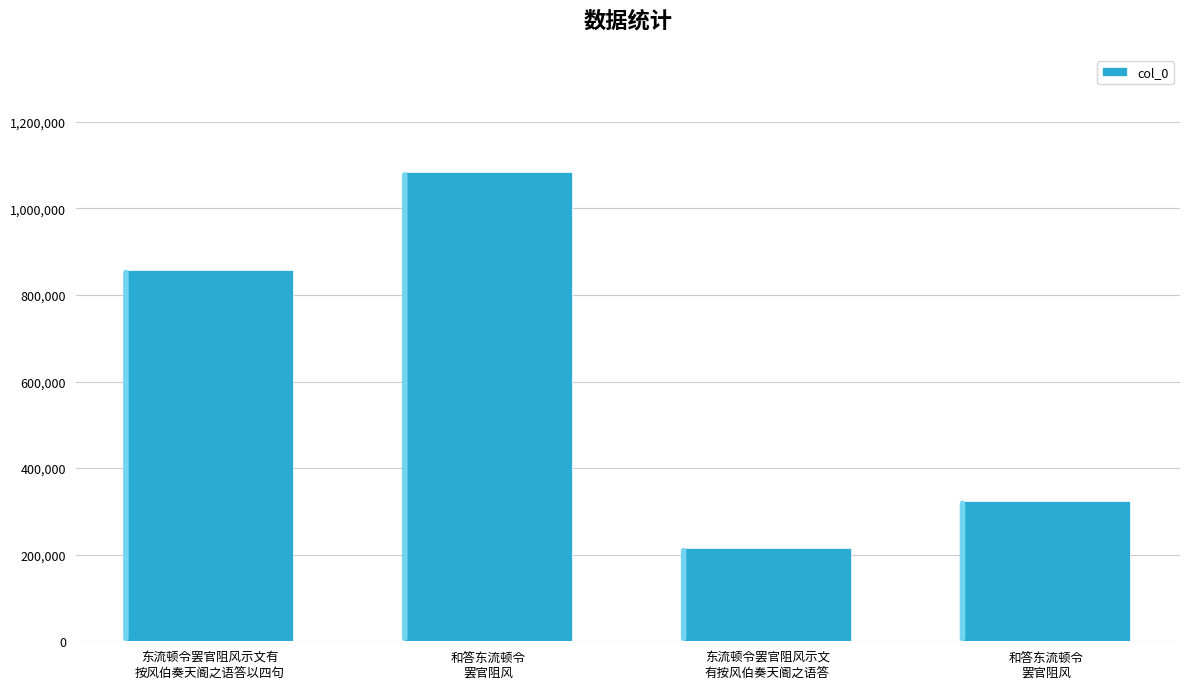

What is the label of the 3rd bar from the left?

东流顿令罢官阻风示文
有按风伯奏天阍之语答